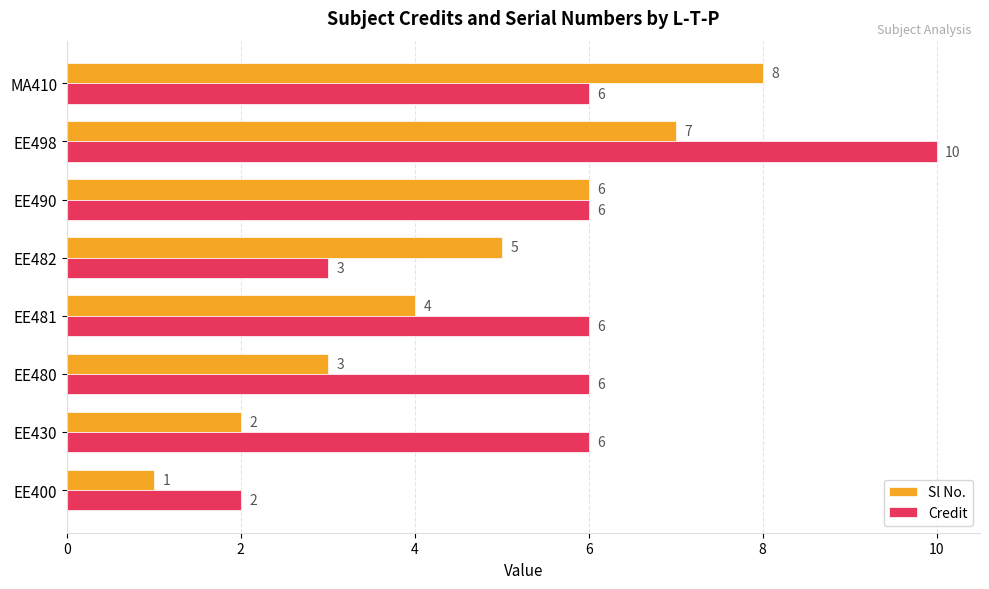

At how many categories does at least one series exceed 4?

7